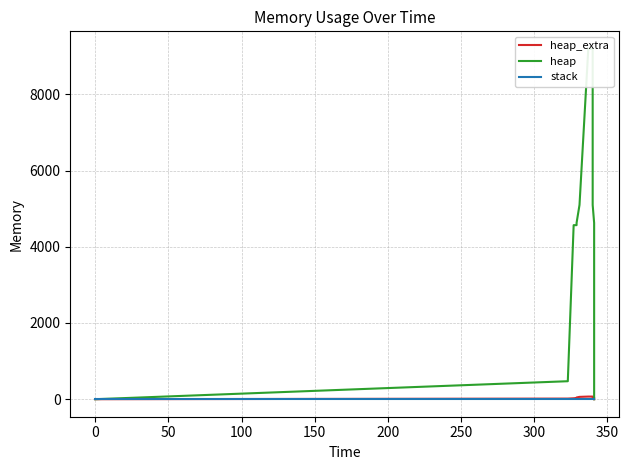

True or false: stack and heap cross at least once.

False